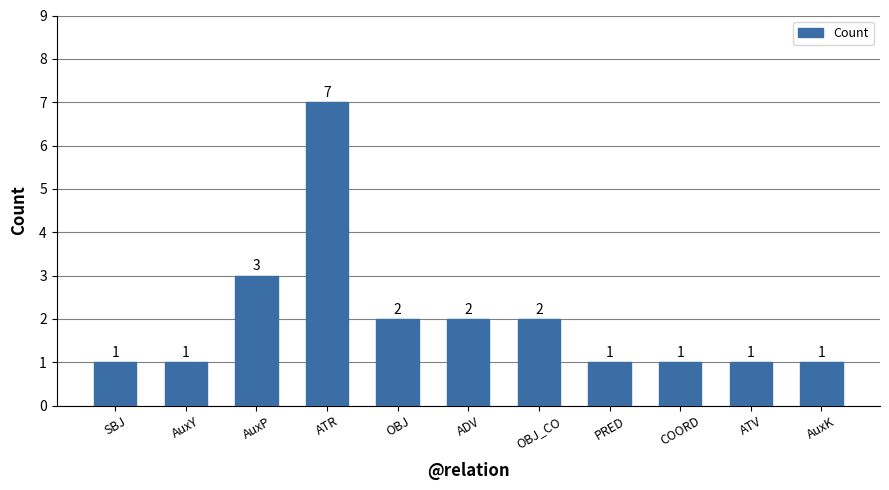

What is the minimum value shown in the chart?

1